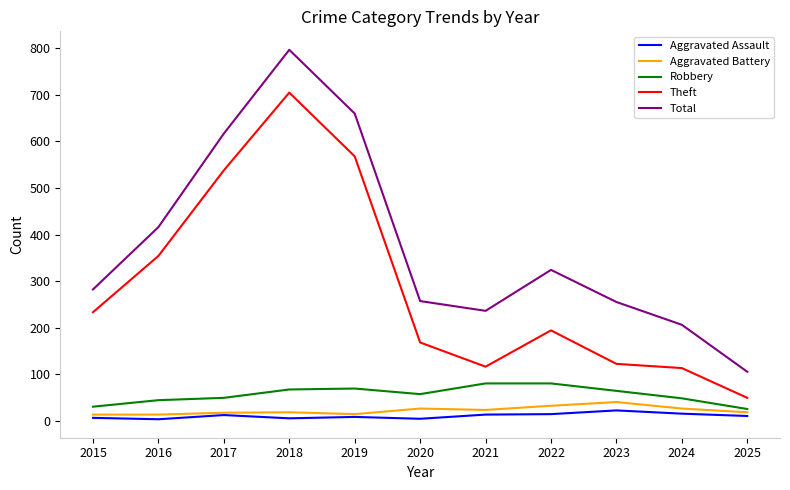

Where is Theft nearest to the value 377?

2016